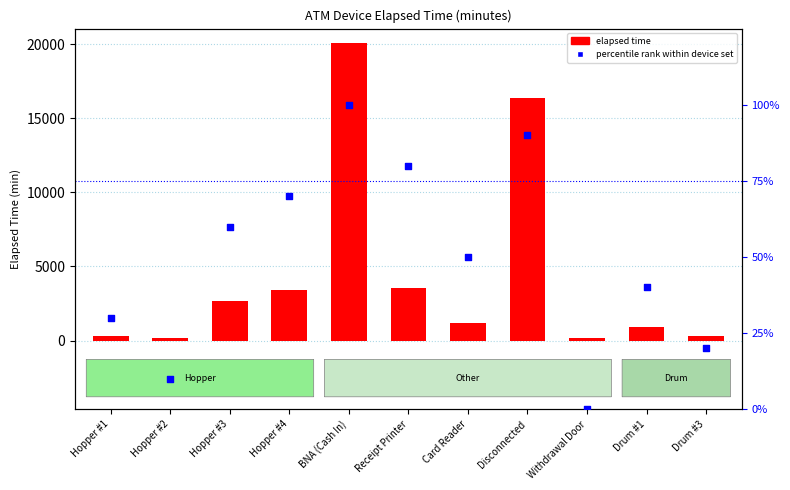

Which series reaches the minimum Y coordinate?

percentile rank within device set